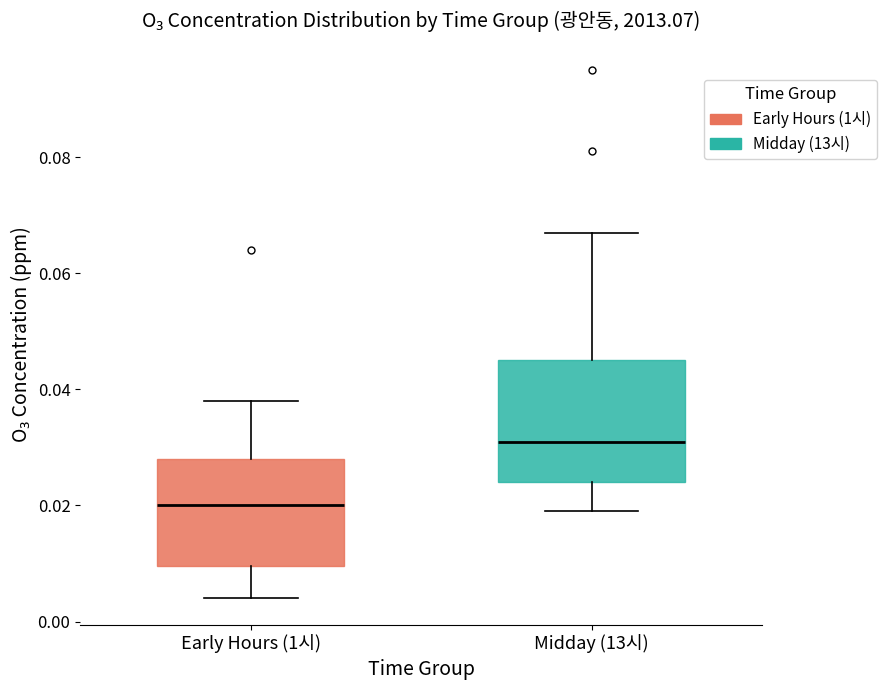

Where is the lower edge of the box for Early Hours (1시) on the y-axis? The values are not printed on the chart, so give them approximately, as read against the axis.

0.010